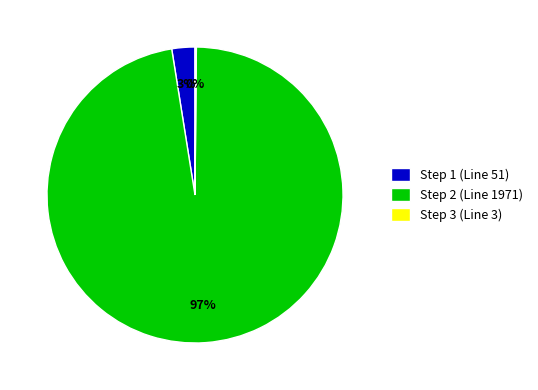

Is it true that Step 2 (Line 1971) is 92% of the pie?

False